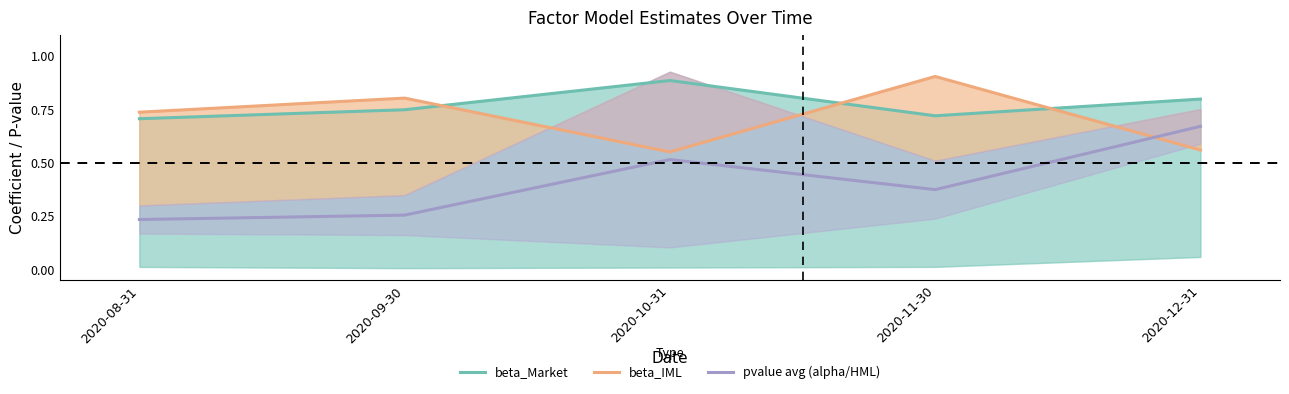

Is the value of pvalue avg (alpha/HML) at 2020-10-31 greater than the value of beta_IML at 2020-08-31?

No